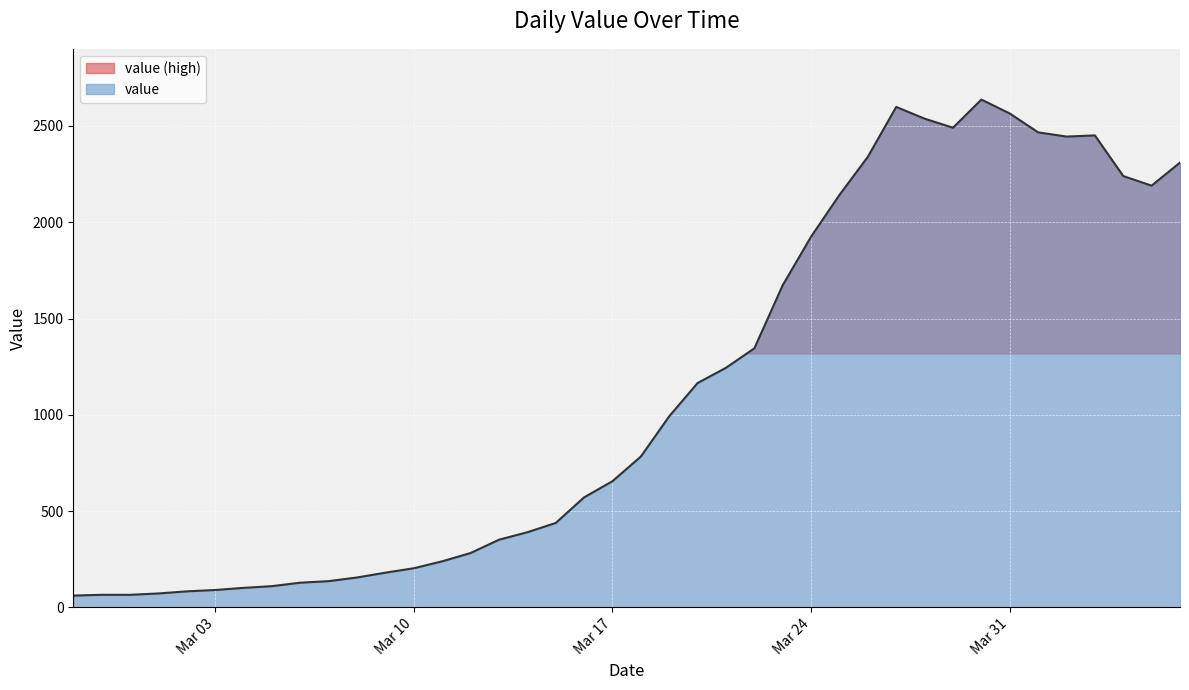

What is the difference between the maximum and minimum values?

2576